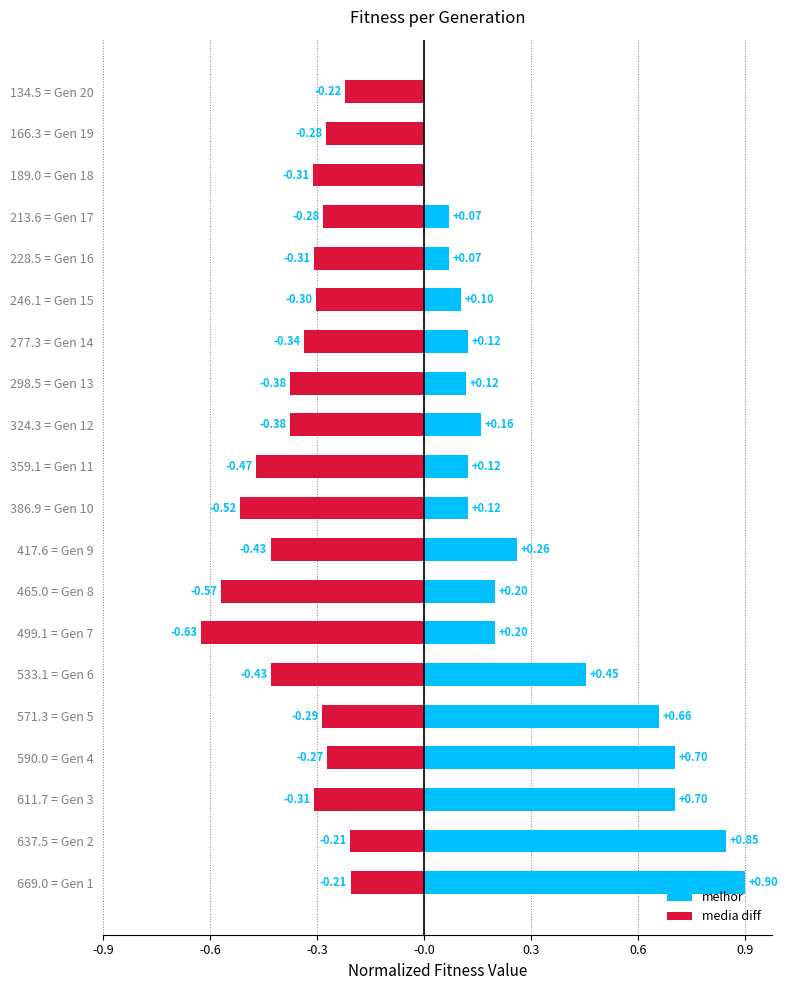

Does the chart contain stacked bars?

No